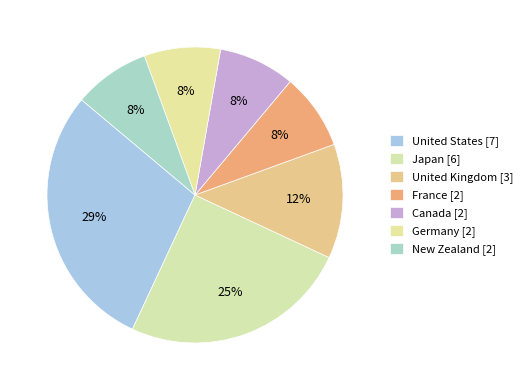

The United States slice represents 29% of the pie. True or false?

True